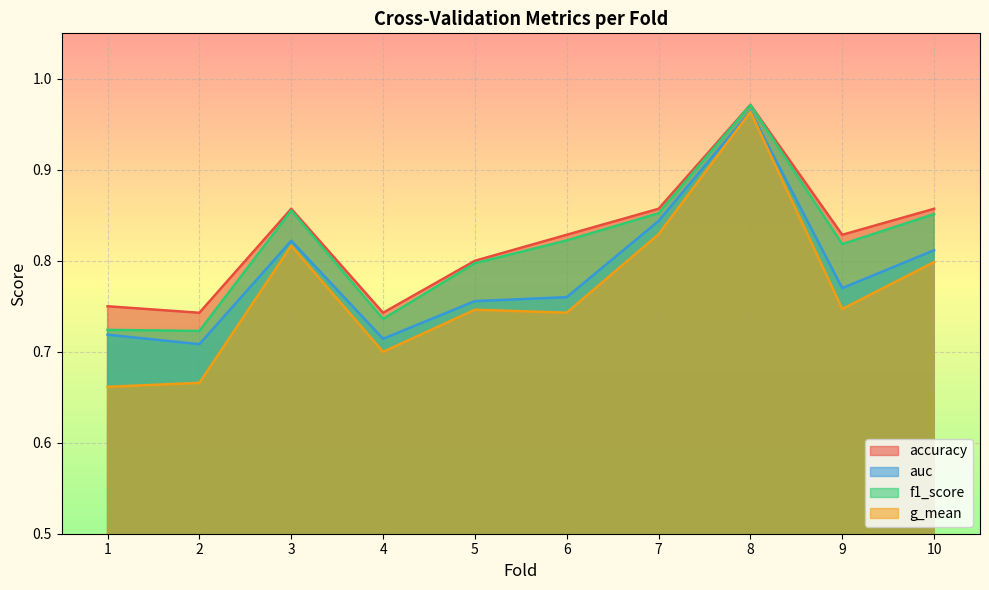

How many series are shown in this chart?

4